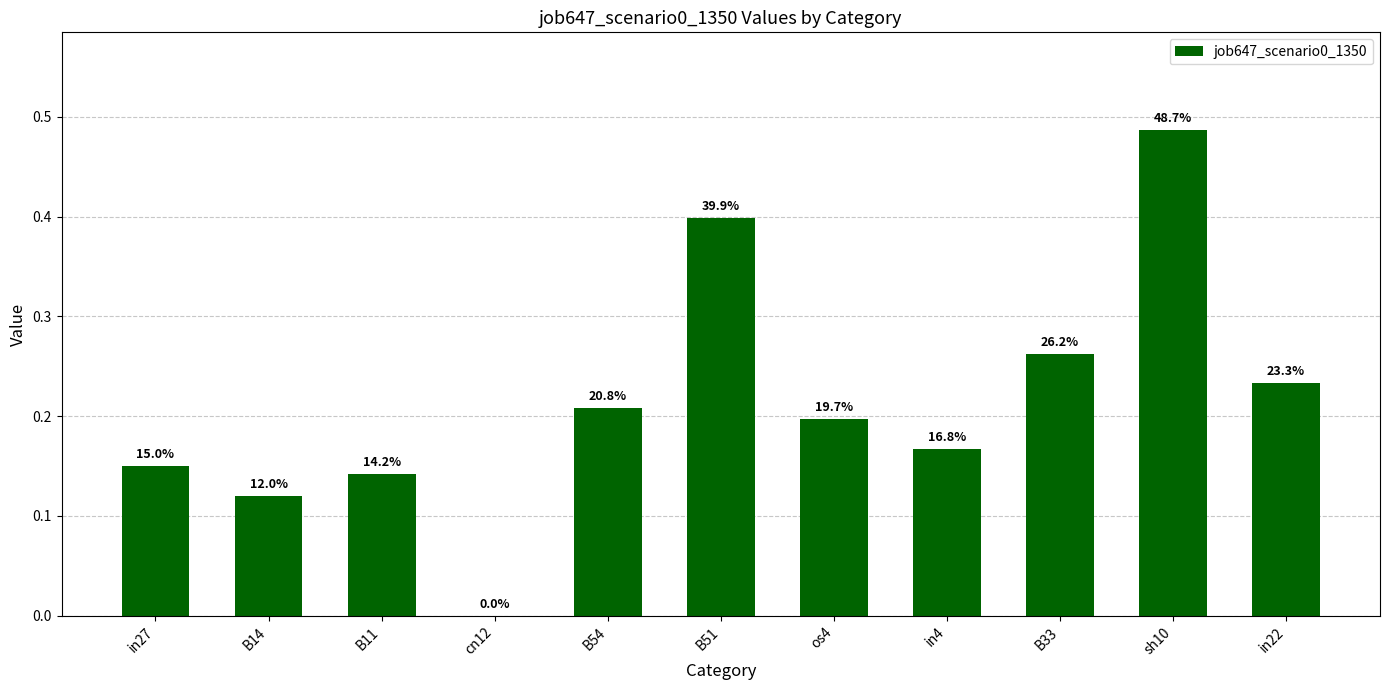

Does the chart contain stacked bars?

No